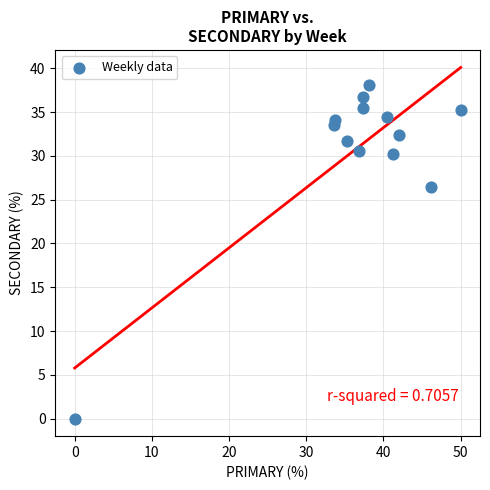

What is the range of Y values (max minus min)?

38.1